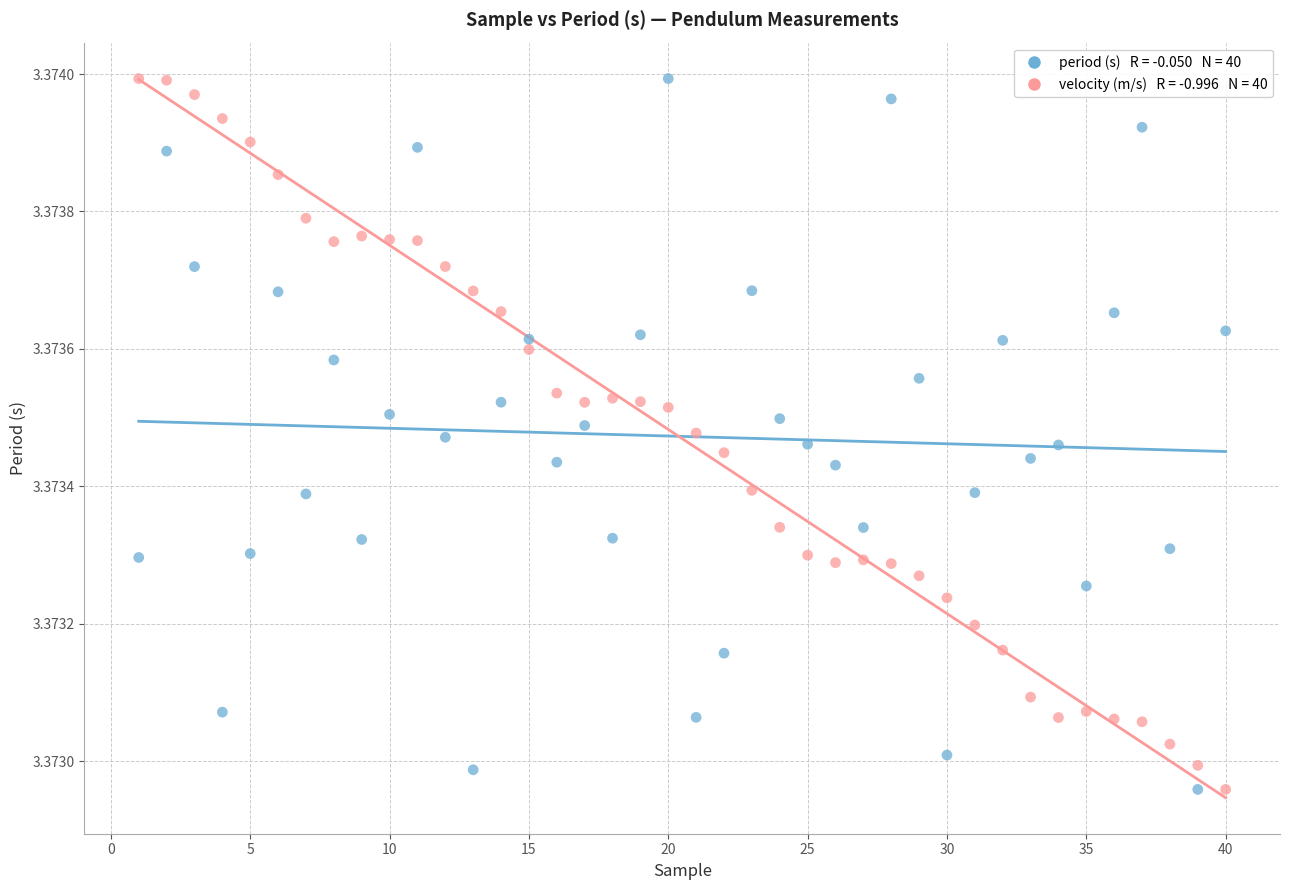

Across all data points, what is the range of X values (max minus min)?

39.0